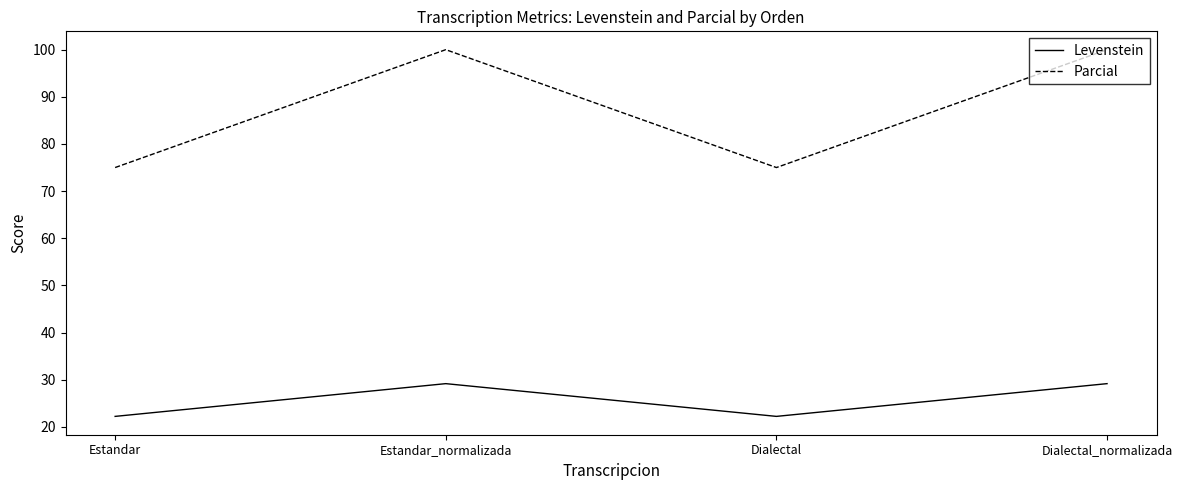

What position from the left is Estandar_normalizada?

2